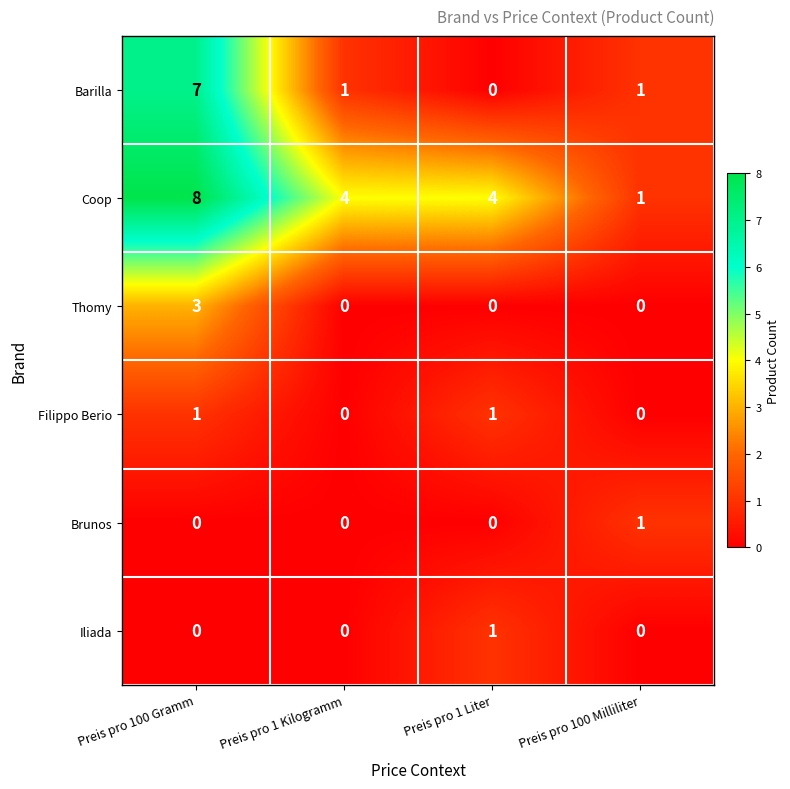

Reading left to right, transcribe all the data shown in this chart.

Barilla: 7	1	0	1
Coop: 8	4	4	1
Thomy: 3	0	0	0
Filippo Berio: 1	0	1	0
Brunos: 0	0	0	1
Iliada: 0	0	1	0